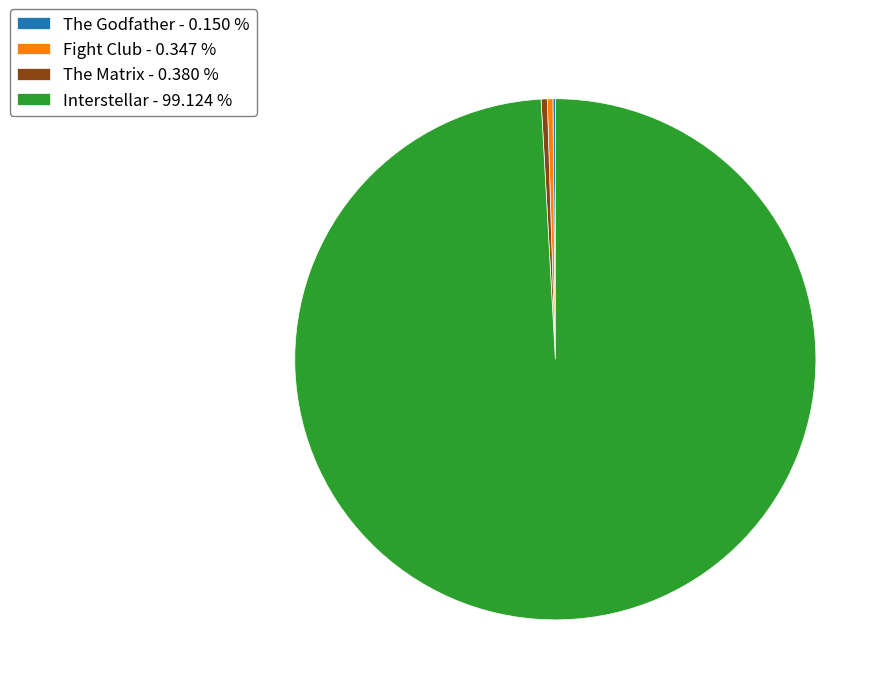

Is there any slice that represents more than half of the pie?

Yes